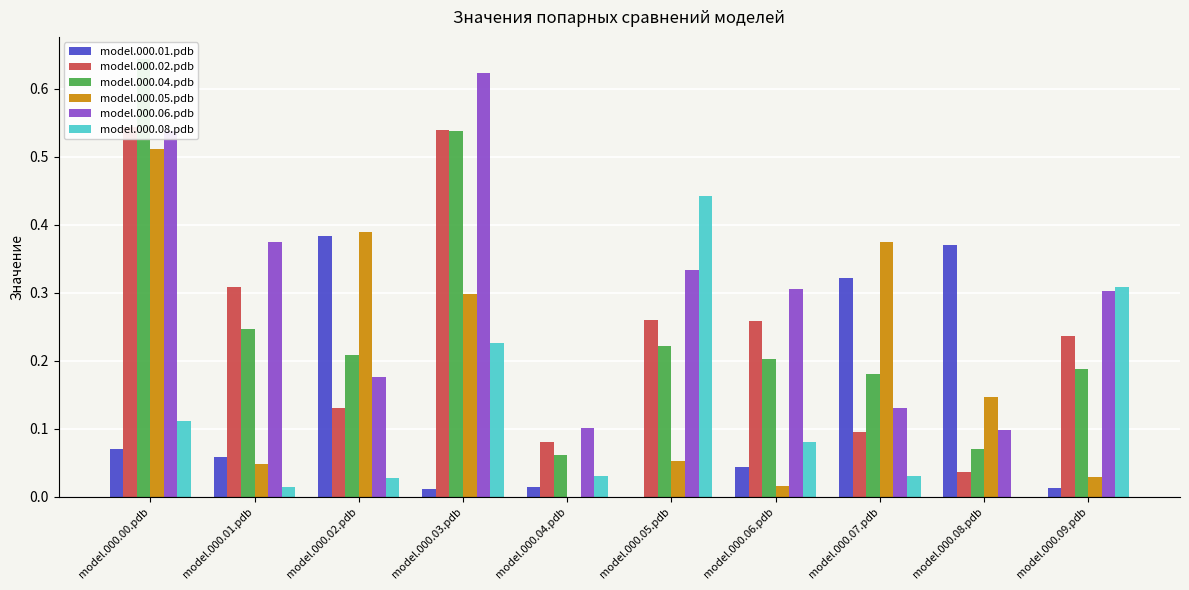

Is the value of model.000.08.pdb at model.000.06.pdb greater than the value of model.000.04.pdb at model.000.00.pdb?

No